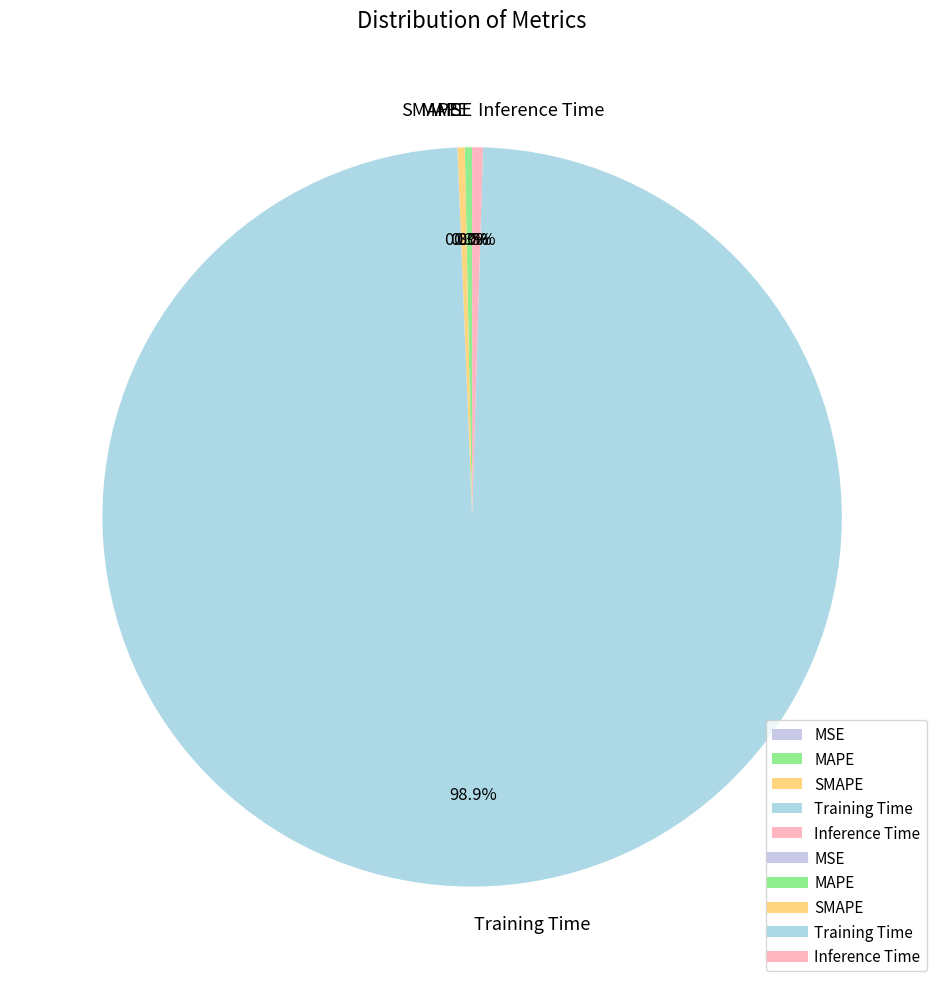

Do Inference Time and Training Time together represent more than half of the pie?

Yes